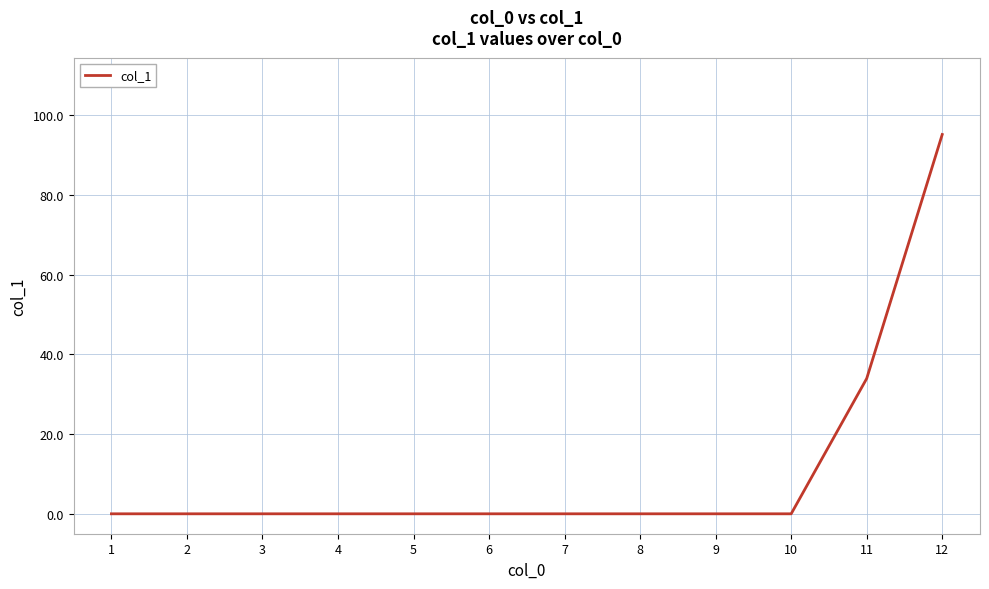

Reading right to left, extract all data points from this chart.

95.2	34.0	0.0	0.0	0.0	0.0	0.0	0.0	0.0	0.0	0.0	0.0